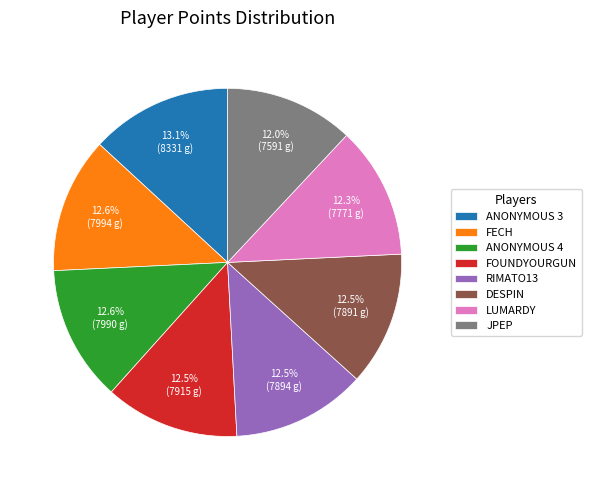

Which slice is the largest?

ANONYMOUS 3